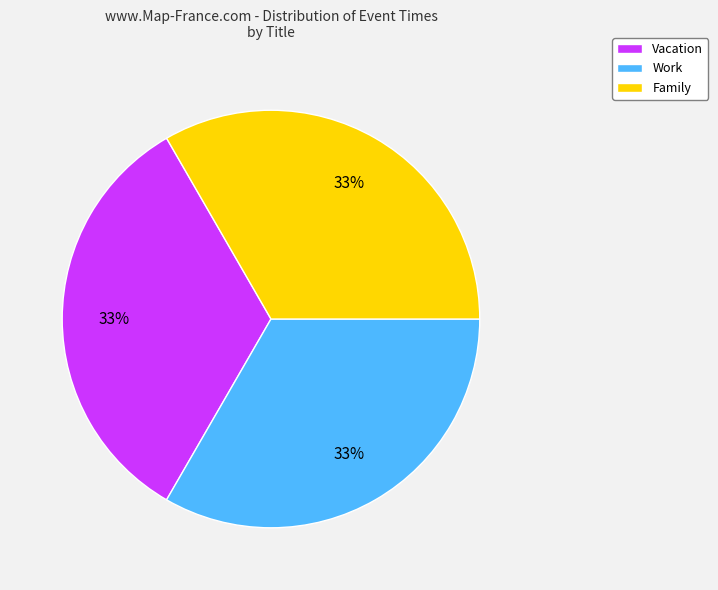

To the nearest percent, what percentage of the pie is Family?

33%